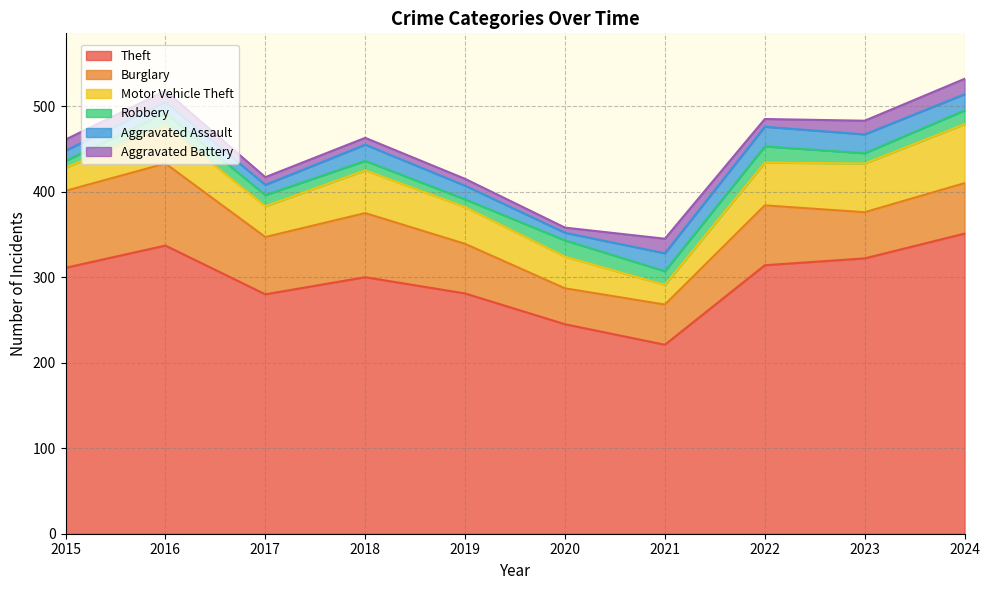

What is the maximum value shown in the chart?

351